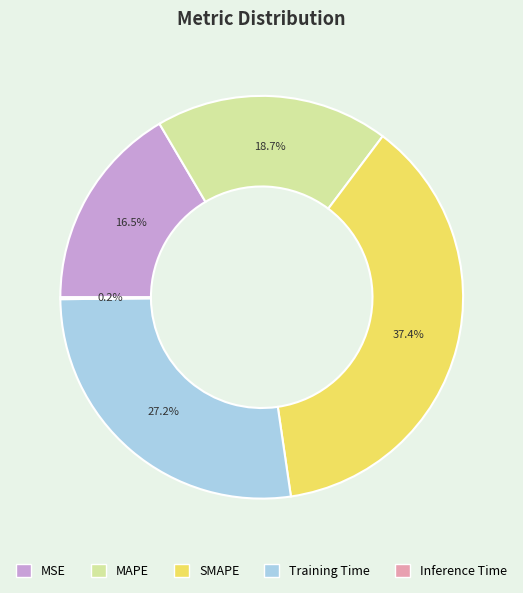

Is it true that Training Time is 27% of the pie?

True